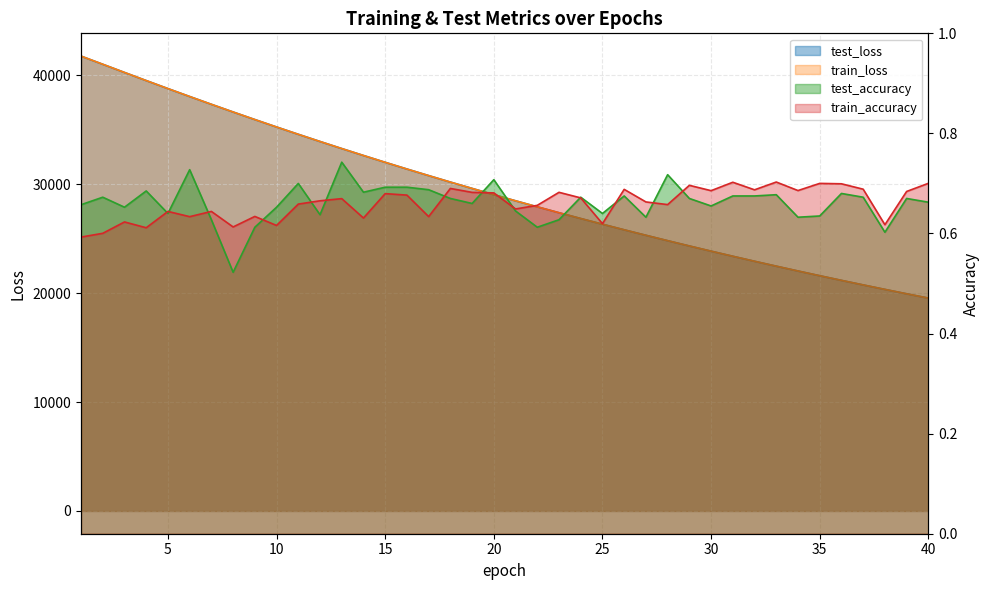

Count the number of data series in this chart.

4